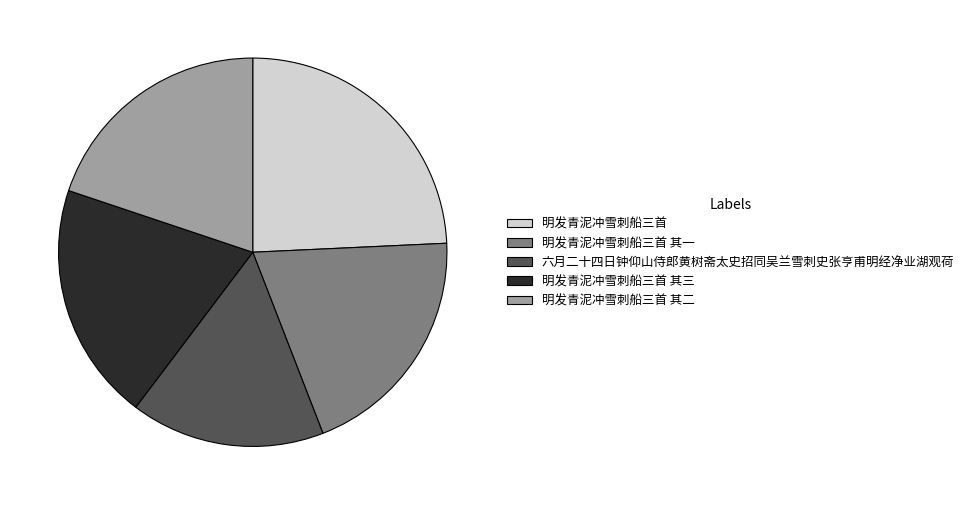

Is there any slice that represents more than half of the pie?

No